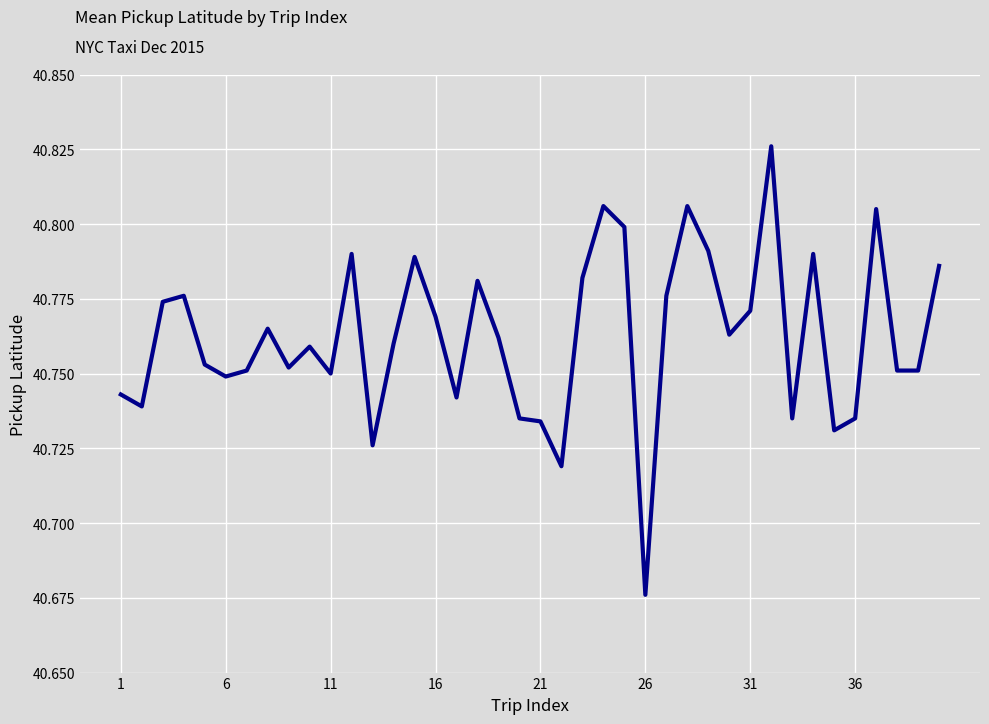

Is this an area chart (filled region under the line)?

No